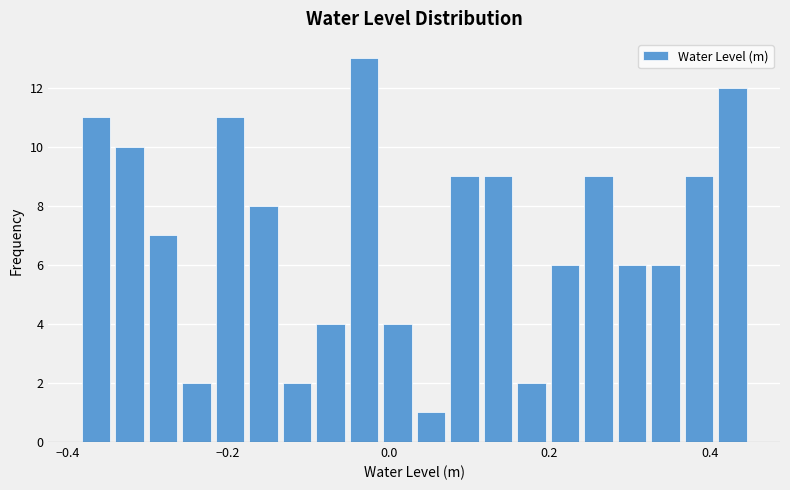

Read against the x-axis, roughly where is the centre of the tallest bar?

-0.04